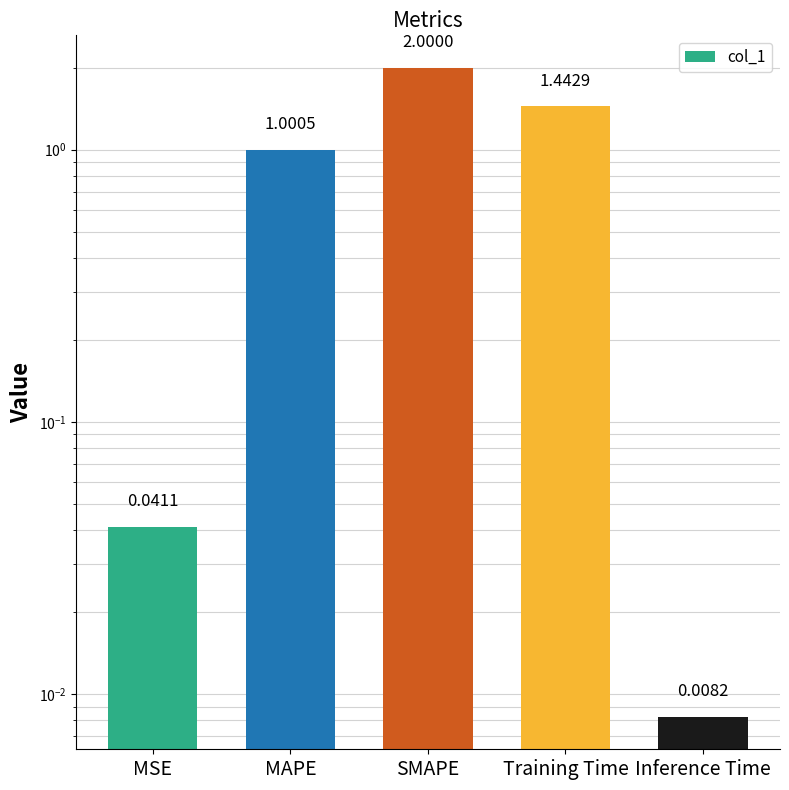

List the labels in order of value, smallest first.

Inference Time, MSE, MAPE, Training Time, SMAPE